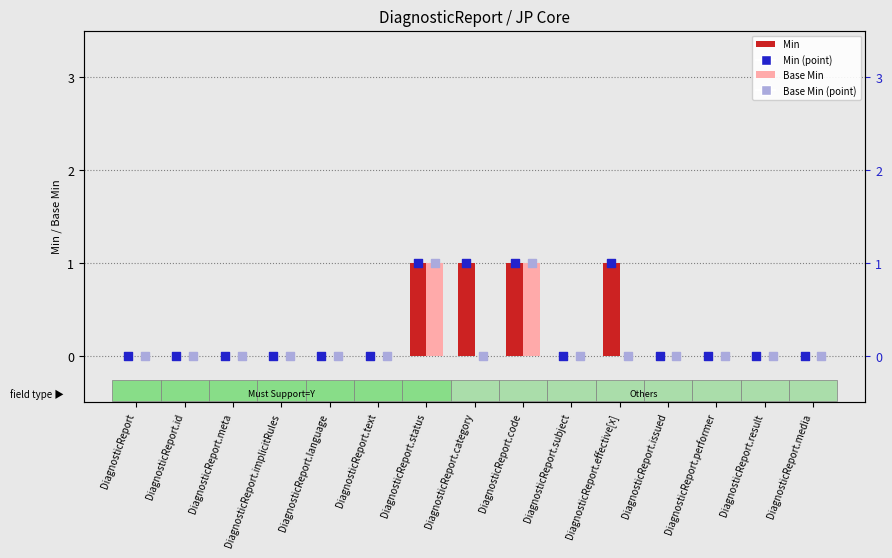

Which series contains the highest Y value?

Min